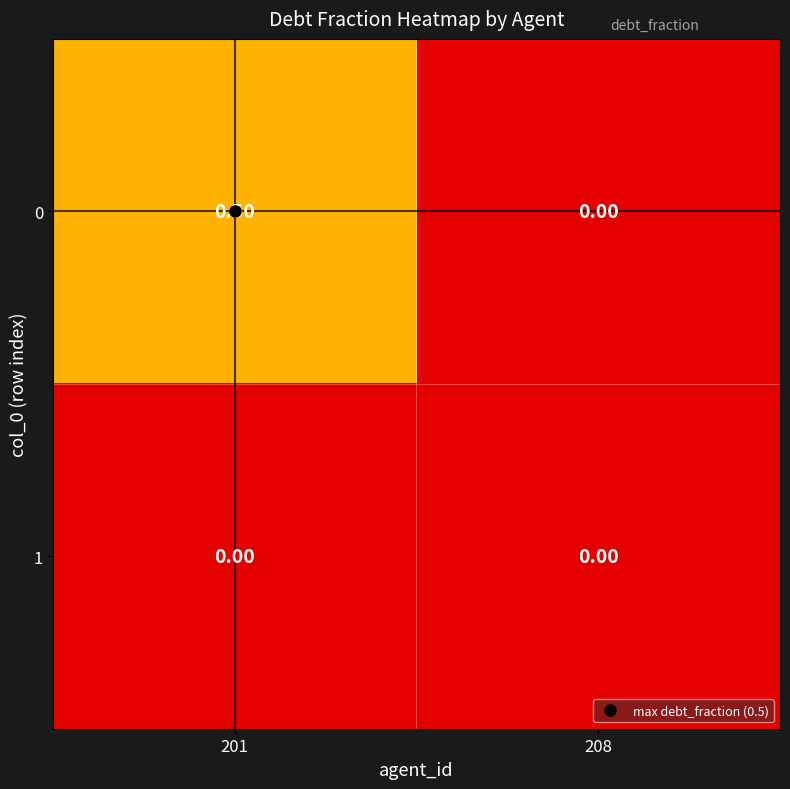

Rank the series by their average value, from highest to lowest.

0, 1